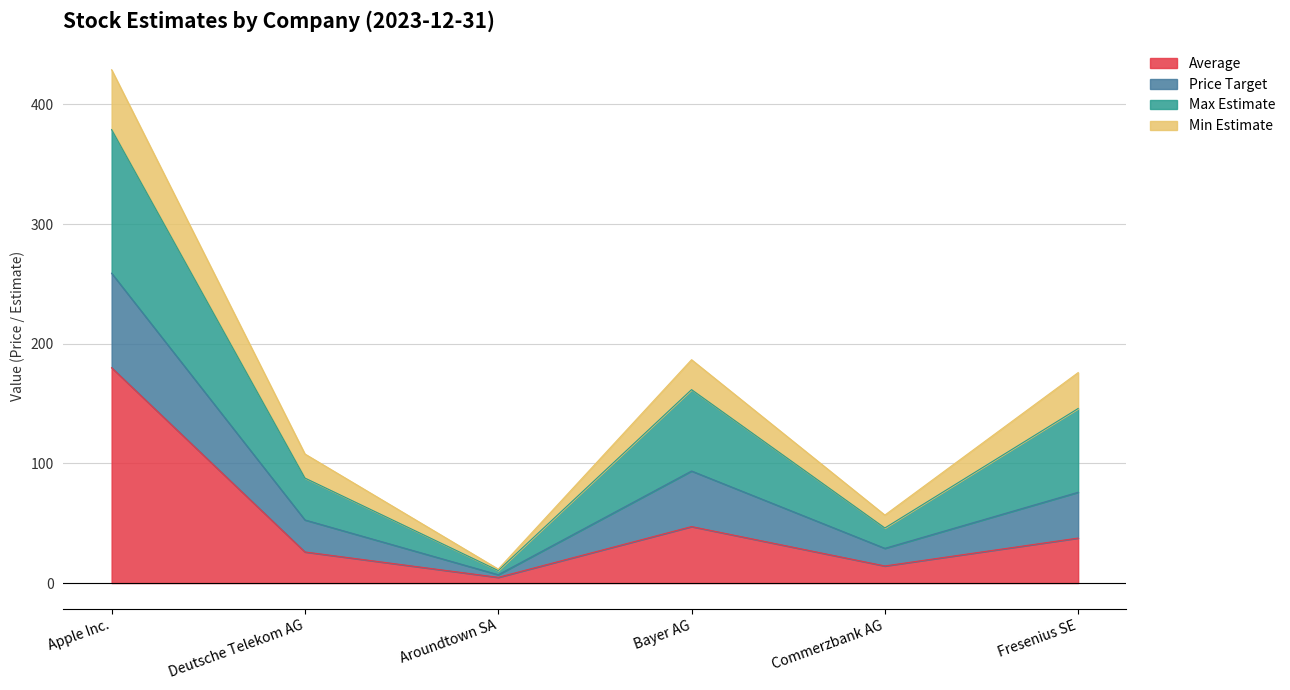

True or false: Average and Price Target cross at least once.

False